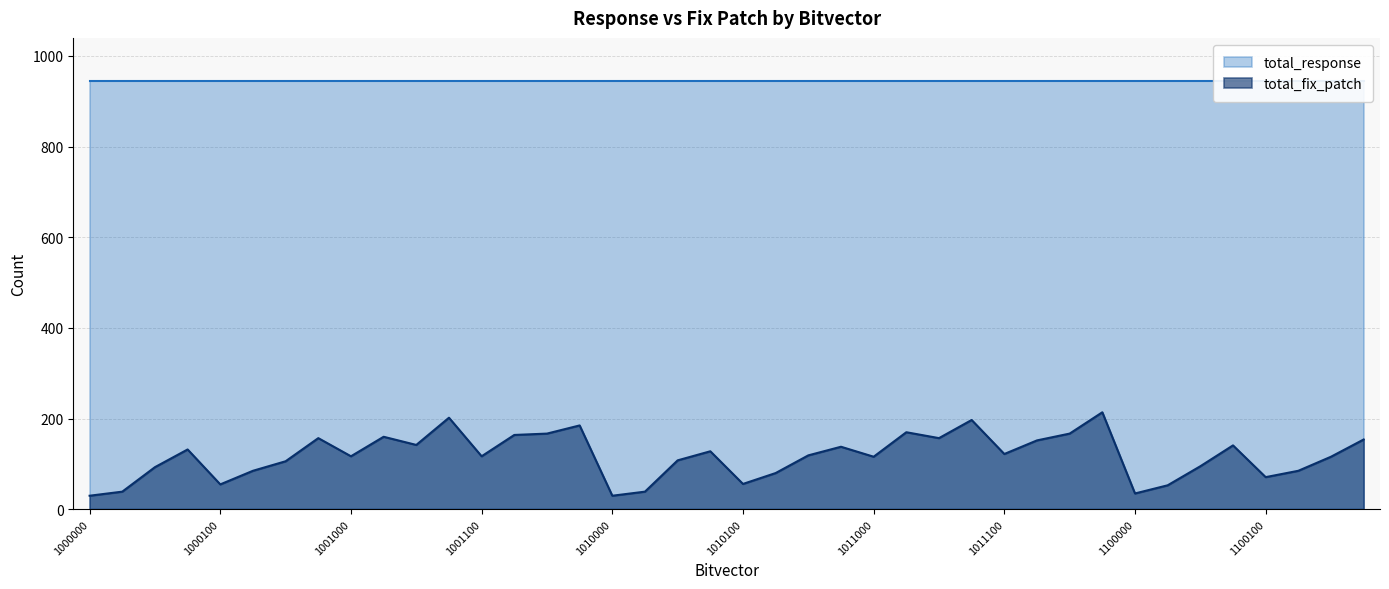

What is the ratio of the value at 1100111 to the value at 1000100?

2.8